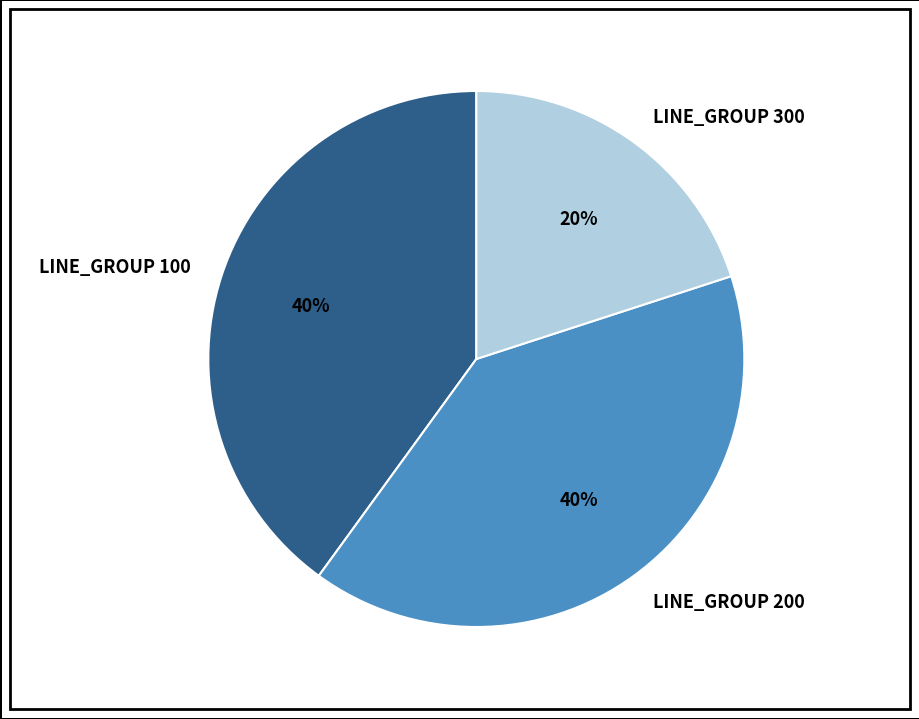

How many segments does this pie chart have?

3